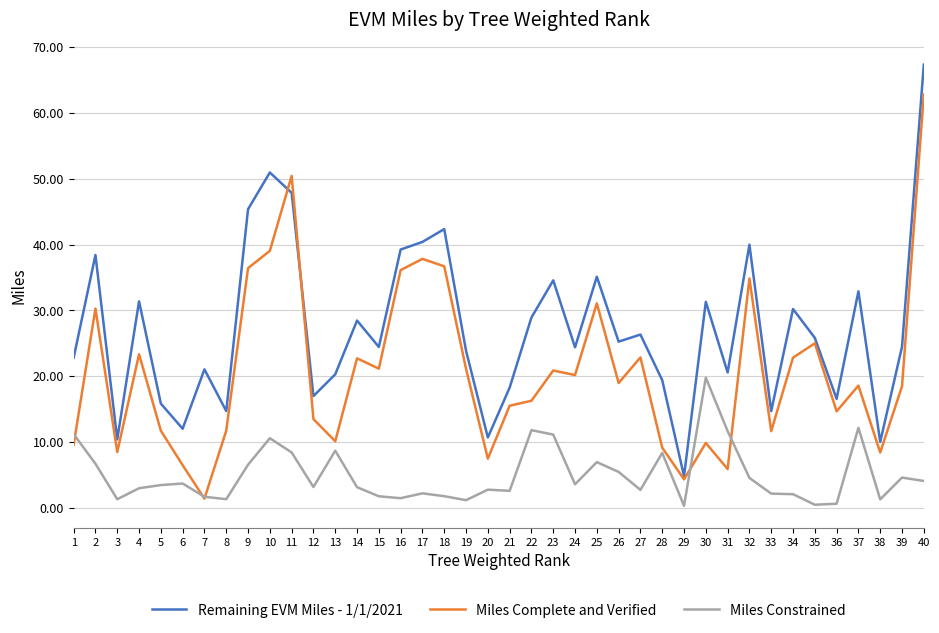

How many lines are shown in the chart?

3